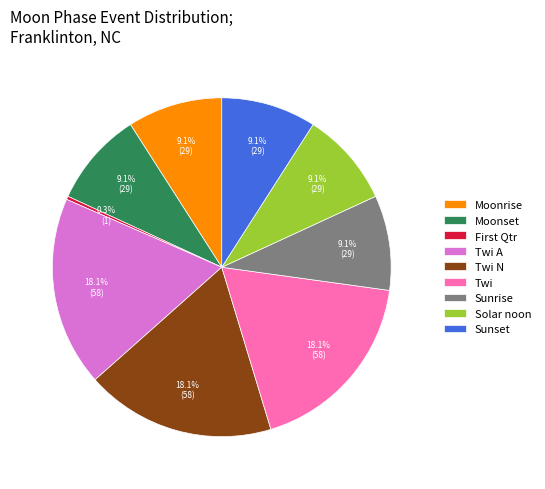

Does Moonset account for over 50% of the chart?

No